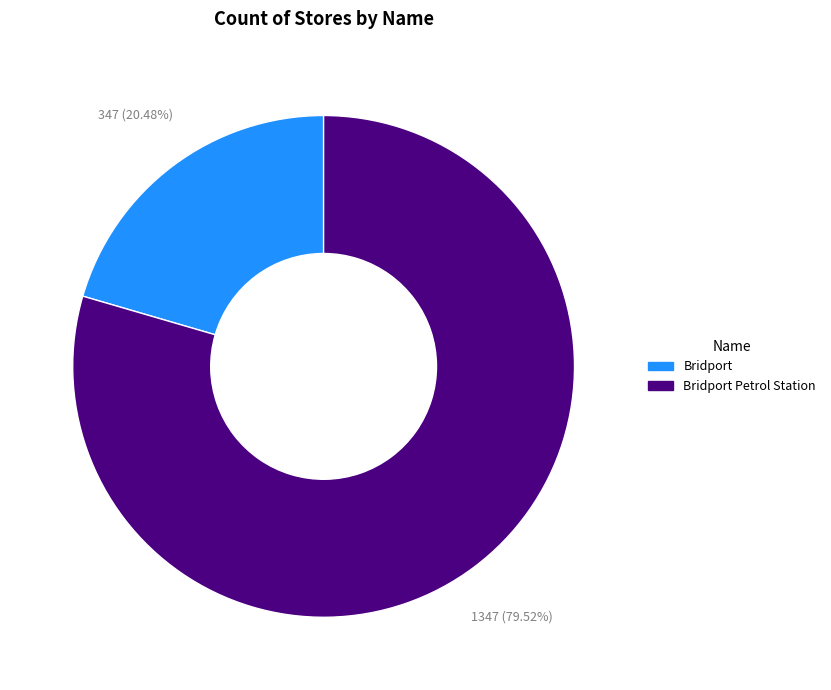

Which category has the smallest portion of the pie?

Bridport